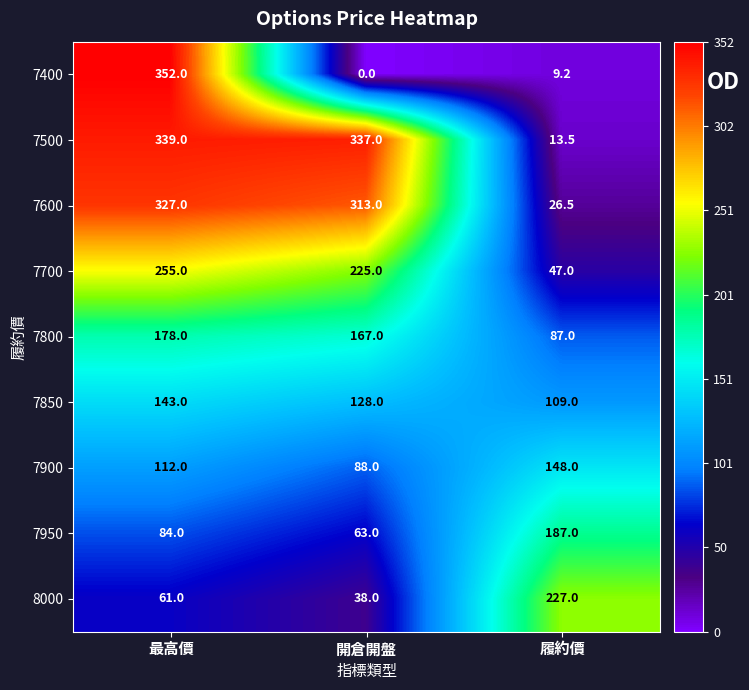

Reading right to left, extract all data points from this chart.

7400: 履約價=9.2	開倉開盤=0.0	最高價=352.0
7500: 履約價=13.5	開倉開盤=337.0	最高價=339.0
7600: 履約價=26.5	開倉開盤=313.0	最高價=327.0
7700: 履約價=47.0	開倉開盤=225.0	最高價=255.0
7800: 履約價=87.0	開倉開盤=167.0	最高價=178.0
7850: 履約價=109.0	開倉開盤=128.0	最高價=143.0
7900: 履約價=148.0	開倉開盤=88.0	最高價=112.0
7950: 履約價=187.0	開倉開盤=63.0	最高價=84.0
8000: 履約價=227.0	開倉開盤=38.0	最高價=61.0